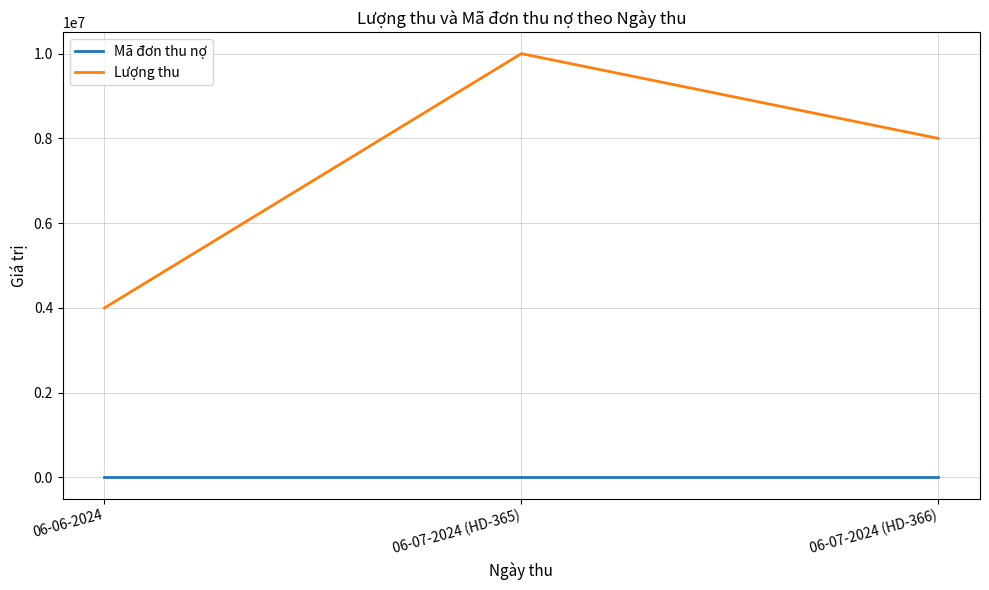

At 06-07-2024 (HD-366), list the series in order from smallest to largest.

Mã đơn thu nợ, Lượng thu